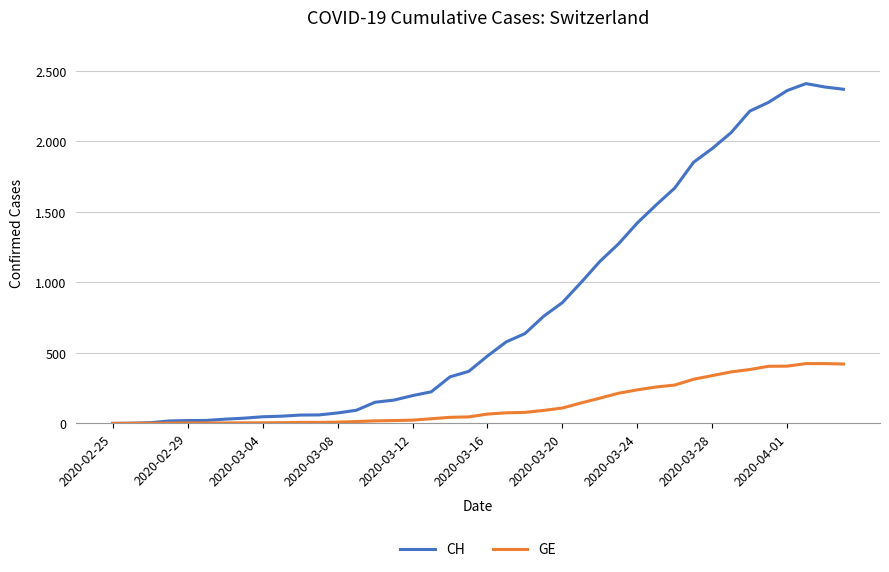

What is the average value of the GE series?

136